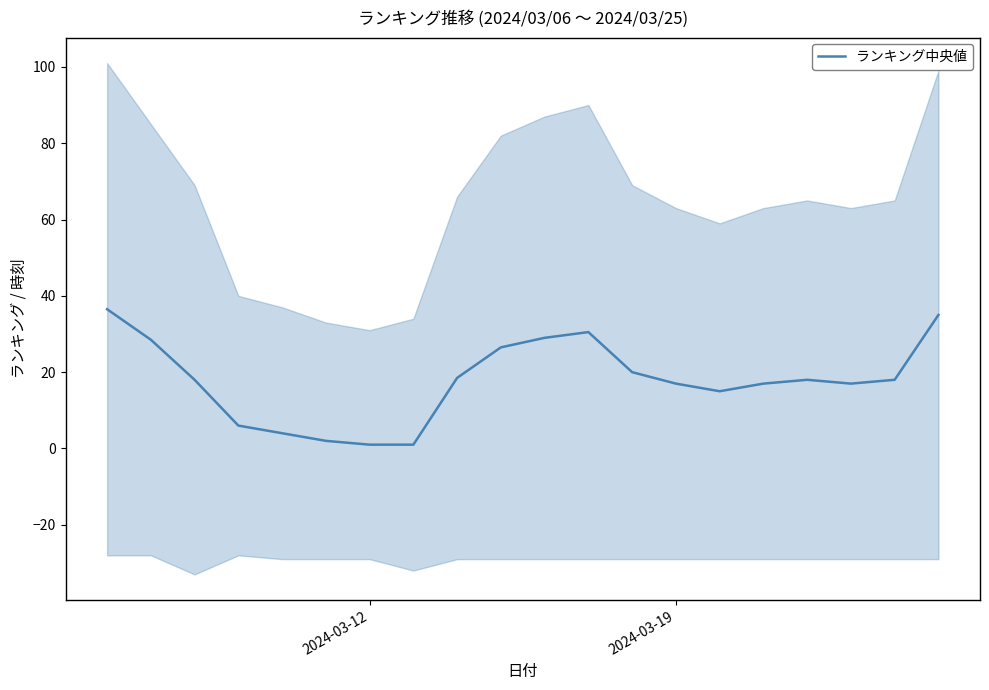

What is the highest value of the ランキング中央値 series?

36.5